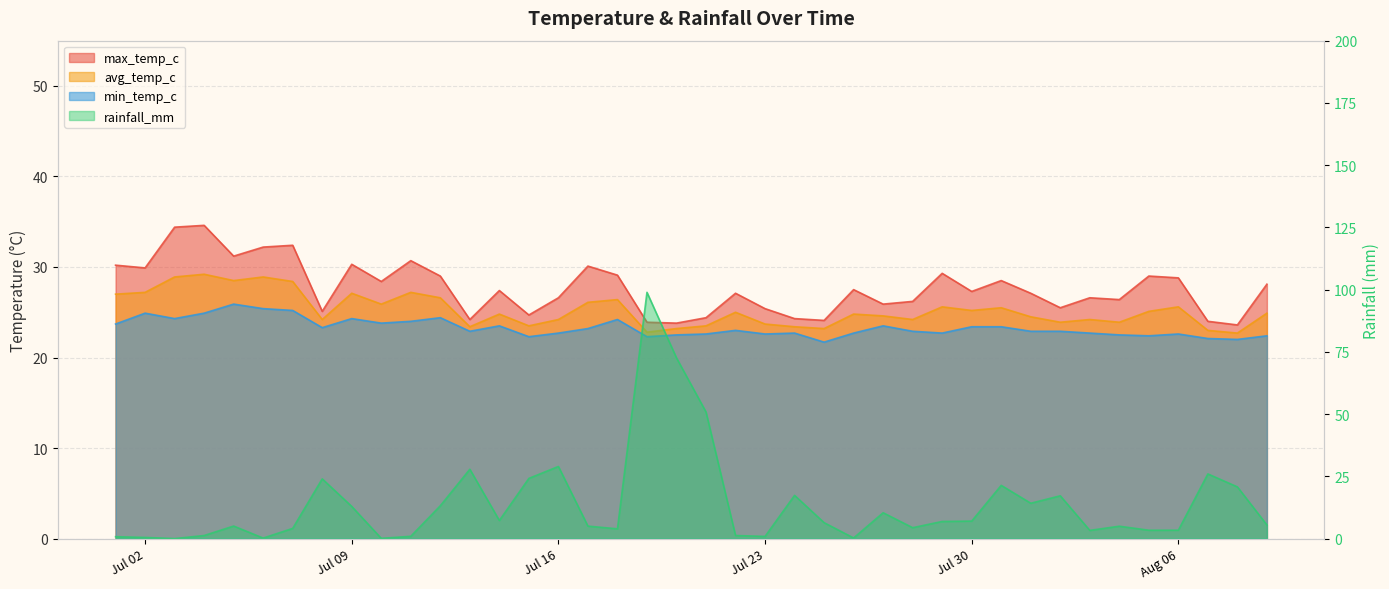

Reading left to right, transcribe all the data shown in this chart.

max_temp_c: 30.2	29.9	34.4	34.6	31.2	32.2	32.4	25.1	30.3	28.4	30.7	29.0	24.2	27.4	24.7	26.6	30.1	29.1	23.9	23.8	24.4	27.1	25.4	24.3	24.1	27.5	25.9	26.2	29.3	27.3	28.5	27.1	25.5	26.6	26.4	29.0	28.8	24.0	23.6	28.1
avg_temp_c: 27.0	27.2	28.9	29.2	28.5	28.9	28.4	24.2	27.1	25.9	27.2	26.6	23.4	24.8	23.5	24.2	26.1	26.4	22.8	23.2	23.5	25.0	23.7	23.4	23.2	24.8	24.6	24.2	25.6	25.2	25.5	24.5	23.9	24.2	23.9	25.1	25.6	23.0	22.7	24.9
min_temp_c: 23.7	24.9	24.3	24.9	25.9	25.4	25.2	23.3	24.3	23.8	24.0	24.4	22.9	23.5	22.3	22.7	23.2	24.2	22.3	22.5	22.6	23.0	22.6	22.7	21.7	22.7	23.5	22.9	22.7	23.4	23.4	22.9	22.9	22.7	22.5	22.4	22.6	22.1	22.0	22.4
rainfall_mm: 0.8	0.5	0.0	1.2	5.0	0.2	4.1	24.0	12.9	0.1	0.9	13.2	27.9	7.3	24.2	29.0	5.0	3.9	98.9	72.6	50.8	1.2	0.9	17.4	6.4	0.2	10.4	4.4	6.9	7.0	21.4	14.2	17.2	3.3	5.0	3.4	3.4	26.0	20.8	5.5